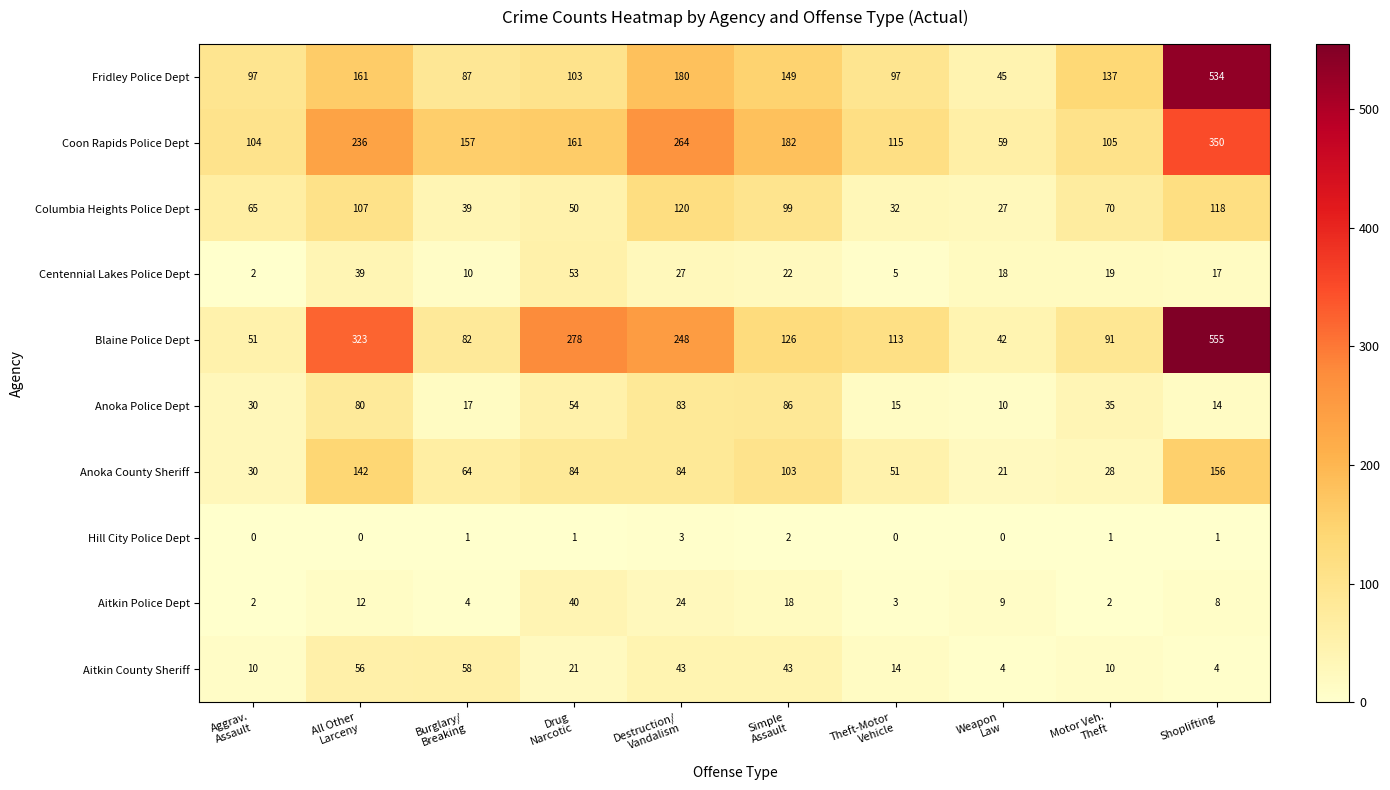

List the series in order of their peak value, lowest first.

Hill City Police Dept, Aitkin Police Dept, Centennial Lakes Police Dept, Aitkin County Sheriff, Anoka Police Dept, Columbia Heights Police Dept, Anoka County Sheriff, Coon Rapids Police Dept, Fridley Police Dept, Blaine Police Dept